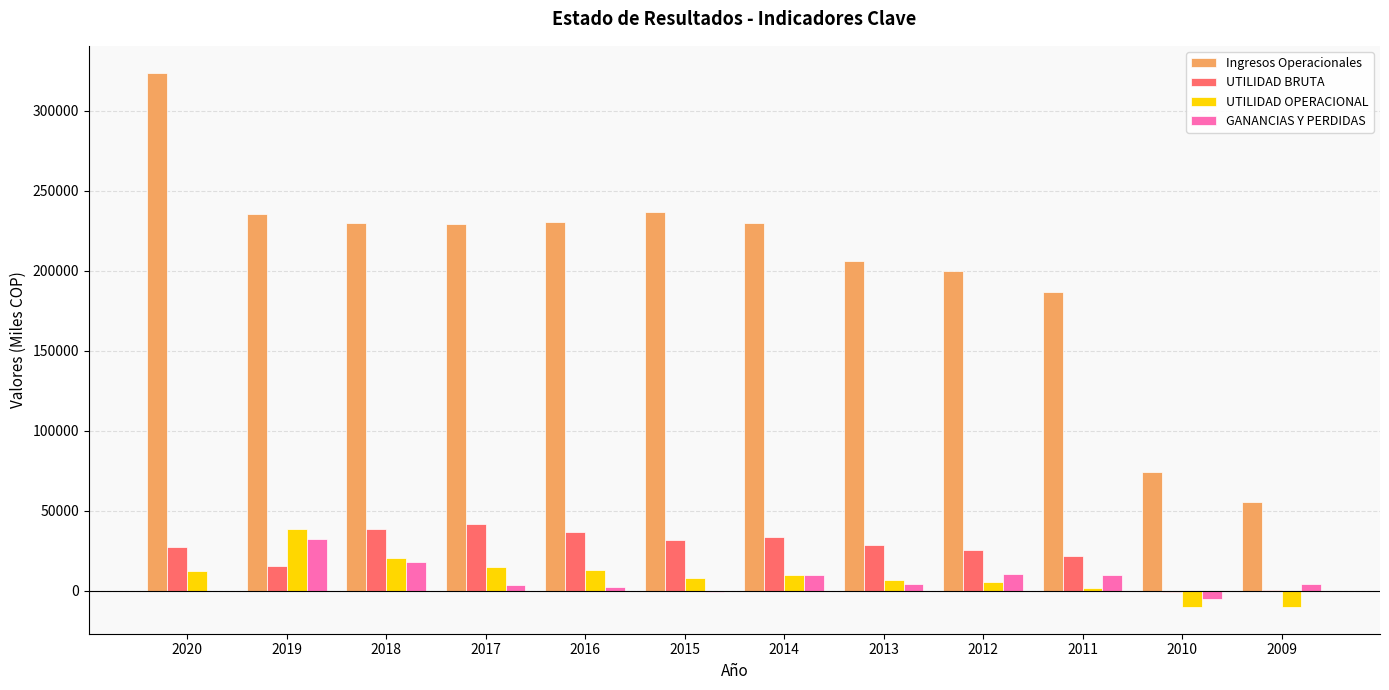

What is the sum of all GANANCIAS Y PERDIDAS values?

90190.5